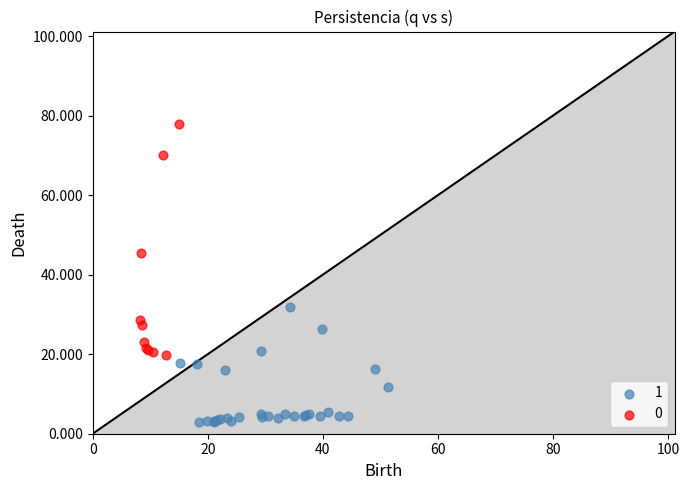

Which series reaches the minimum Y coordinate?

1